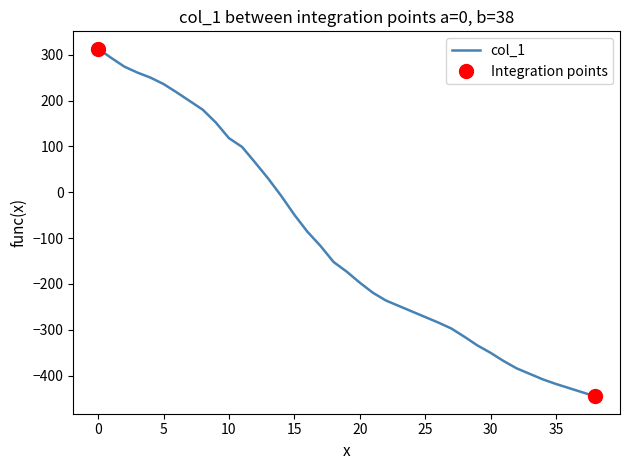

At which category does the chart reach its minimum across all series?

38